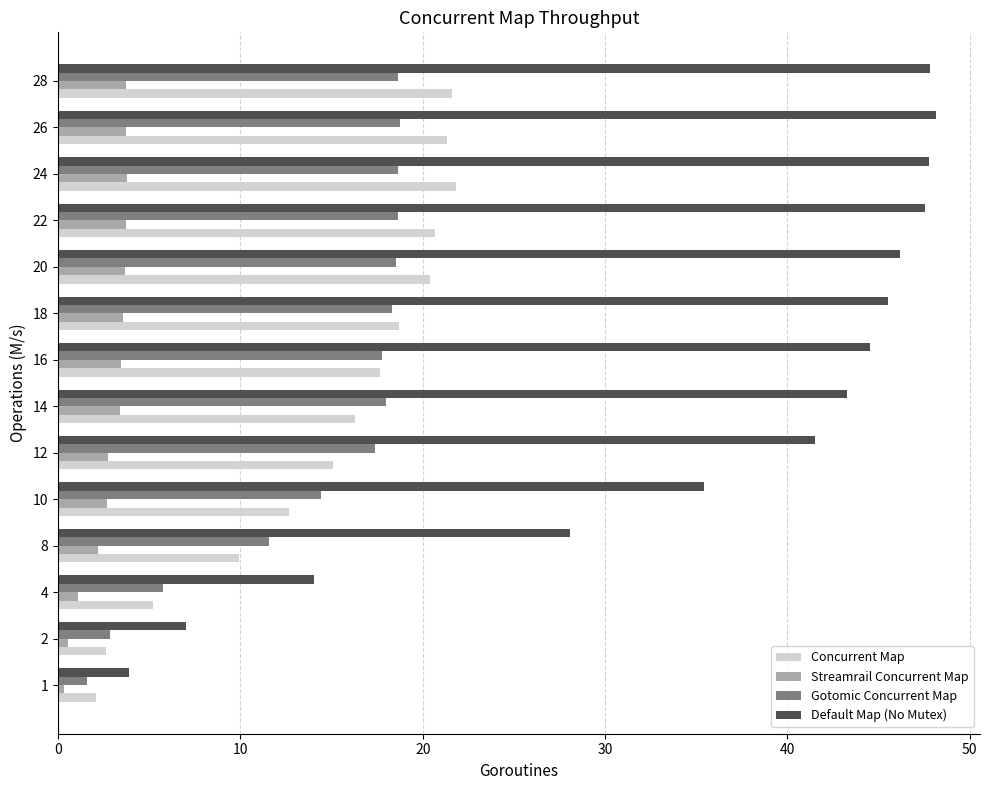

At how many categories does at least one series exceed 8?

12